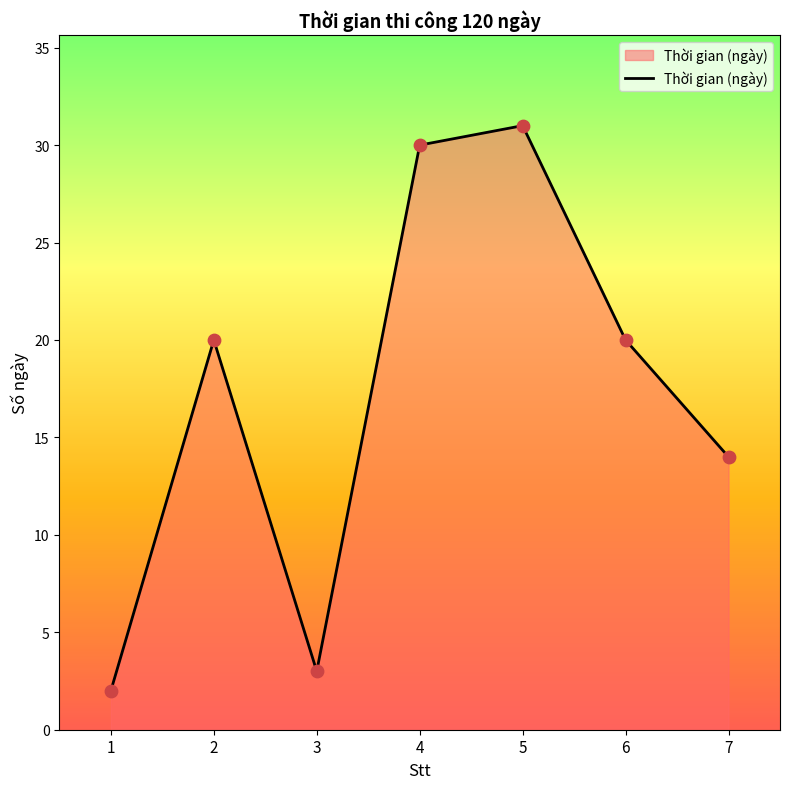

Which has a higher value, 2 or 3?

2